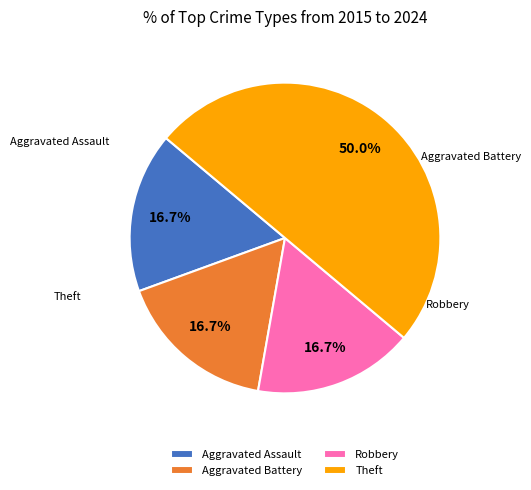

Is Aggravated Assault the majority of the pie?

No